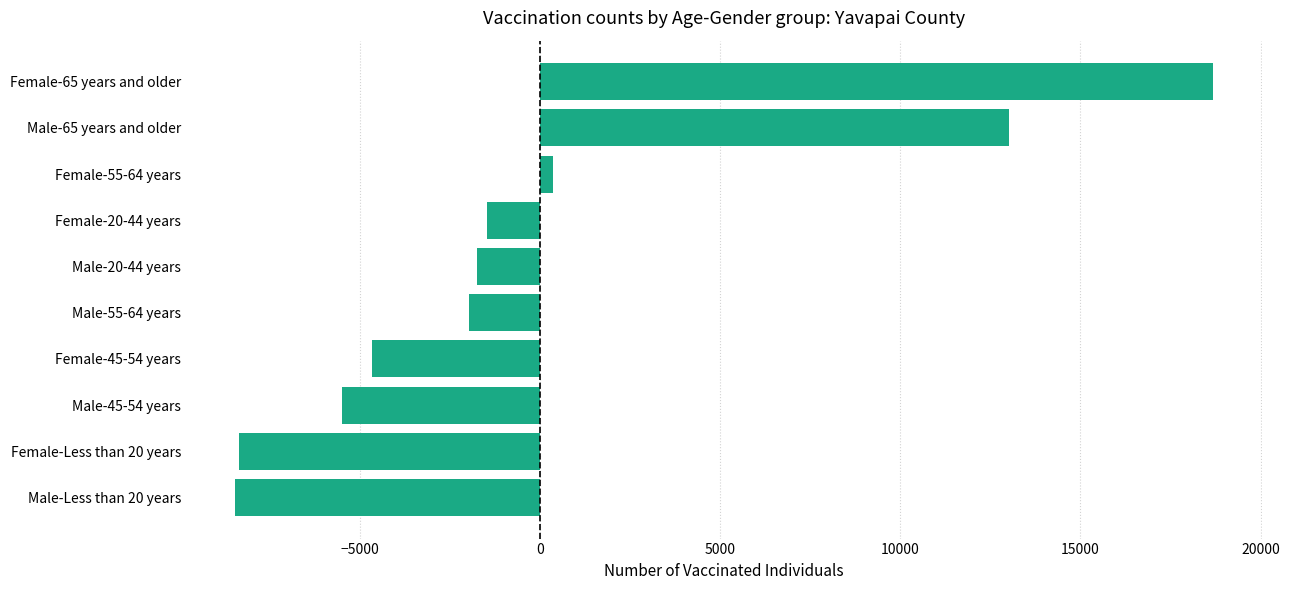

What is the greatest value displayed?

18679.4